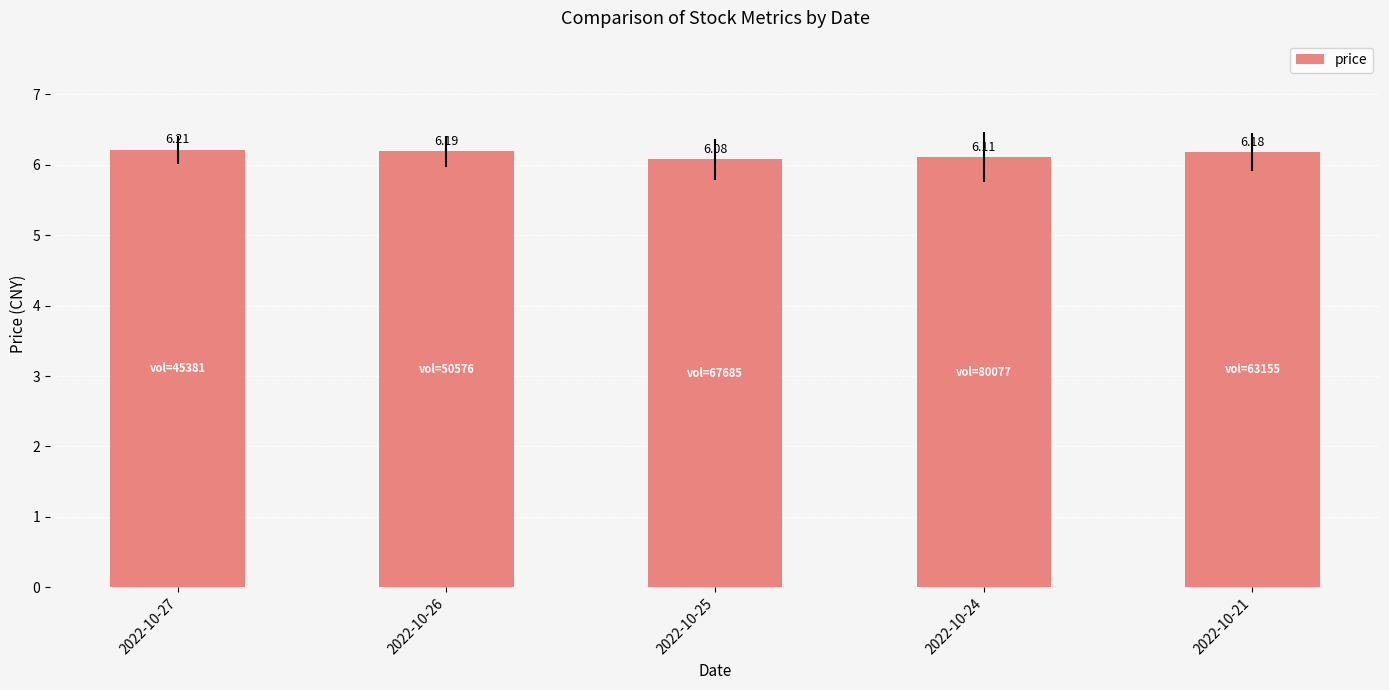

Rank the categories by value from highest to lowest.

2022-10-27, 2022-10-26, 2022-10-21, 2022-10-24, 2022-10-25